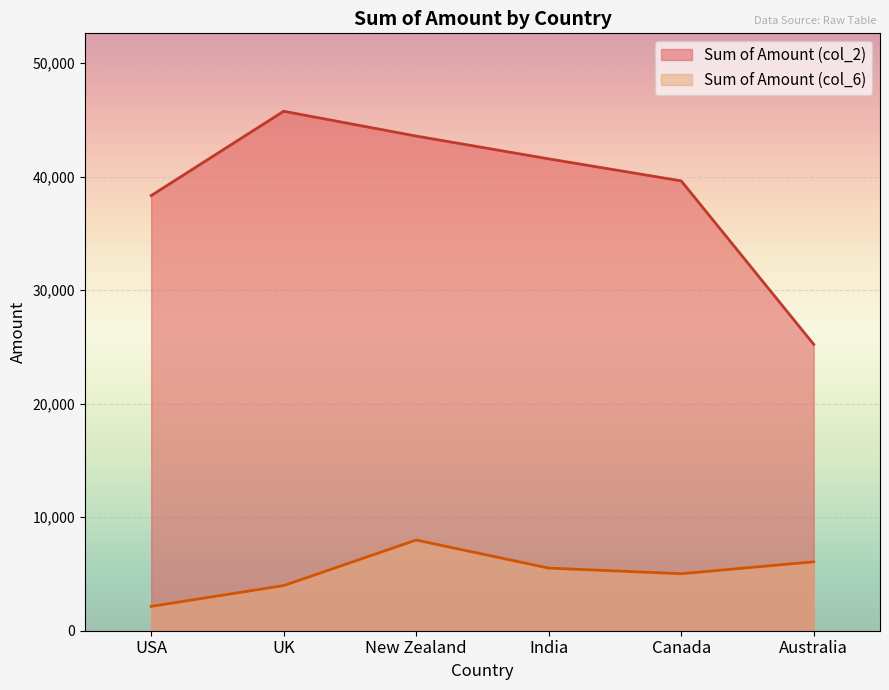

What is the total value across all series at Canada?

44639